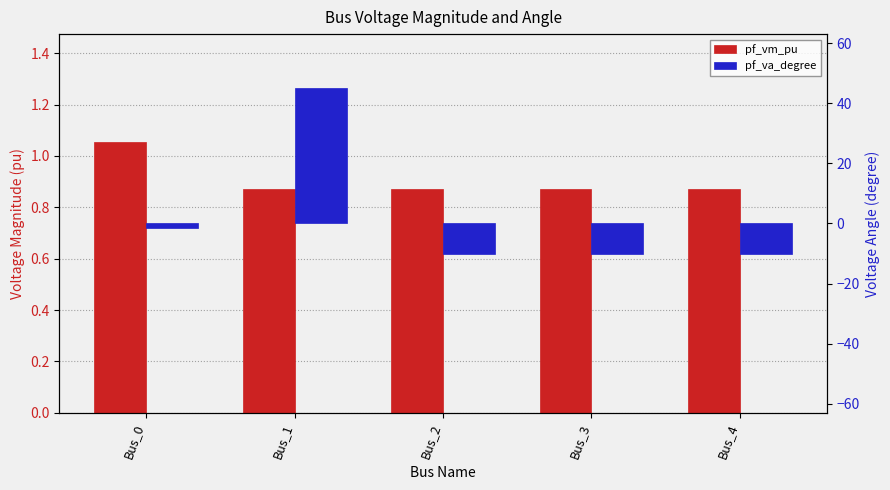

Is the value of pf_va_degree at Bus_3 greater than the value of pf_vm_pu at Bus_4?

No